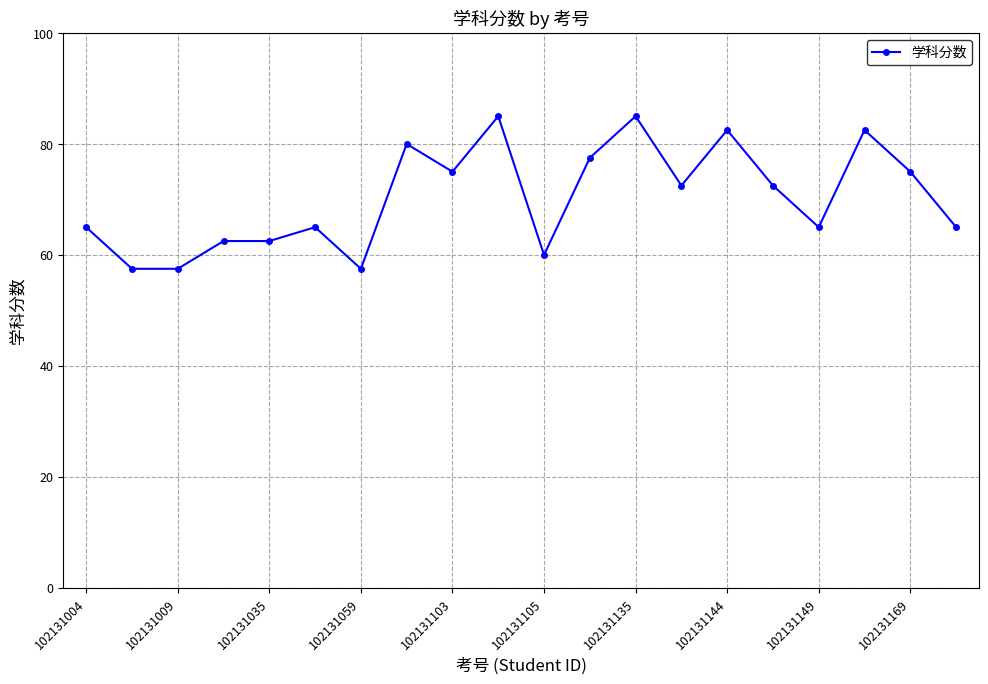

What is the smallest value displayed?

57.5